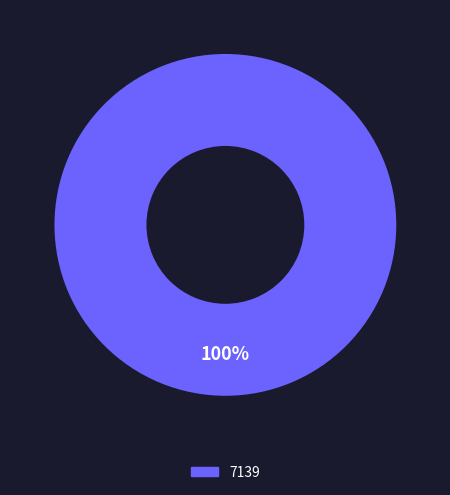

Rank the categories by value from highest to lowest.

7139